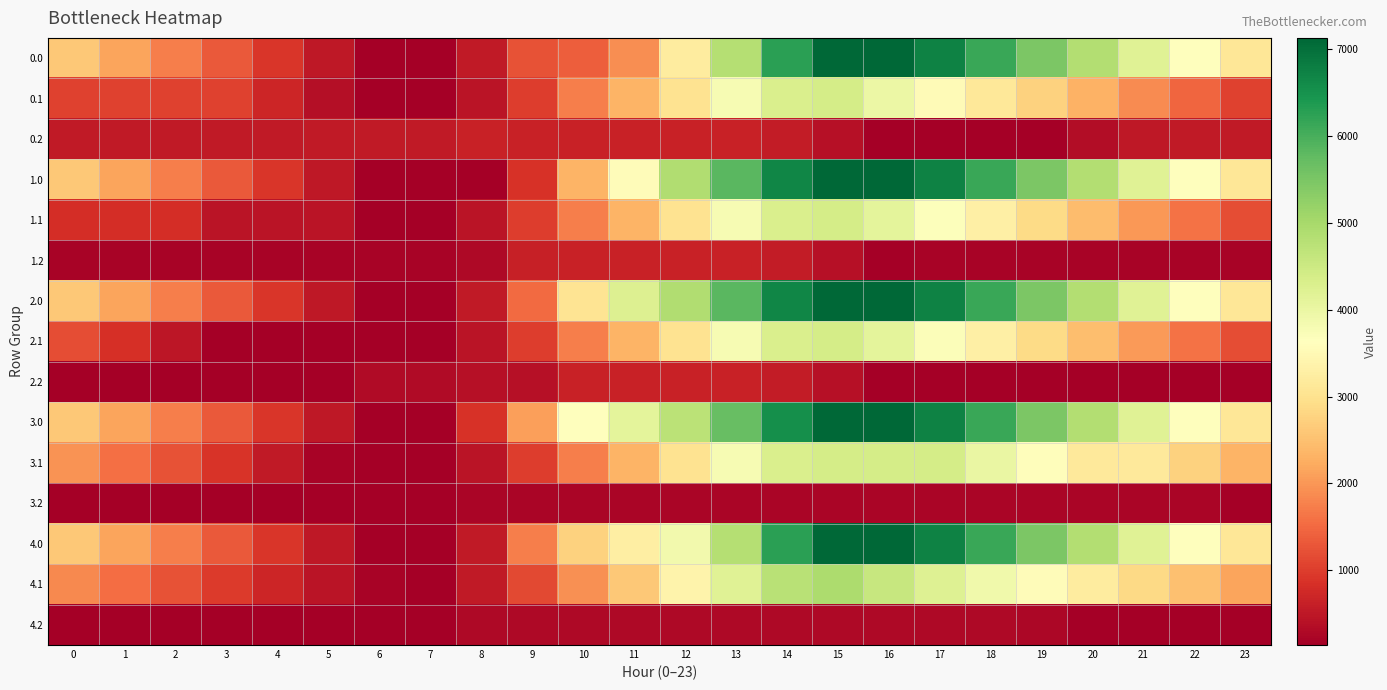

Reading left to right, what are all the values shown in this chart?

0.0: 0=2603.0	1=2149.0	2=1734.5	3=1326.1	4=917.1	5=513.3	6=142.5	7=142.5	8=533.8	9=1243.5	10=1380.6	11=1891.4	12=3209.8	13=4828.7	14=6258.6	15=7124.0	16=7123.9	17=6716.1	18=6141.2	19=5485.7	20=4849.5	21=4204.7	22=3606.4	23=3089.9
0.1: 0=1051.6	1=1051.6	2=1051.6	3=1051.6	4=708.5	5=381.6	6=142.5	7=142.5	8=466.2	9=996.9	10=1727.3	11=2349.2	12=3032.4	13=3774.6	14=4290.9	15=4389.4	16=3970.6	17=3539.4	18=3138.6	19=2734.5	20=2315.8	21=1879.1	22=1455.0	23=1051.6
0.2: 0=549.9	1=549.9	2=549.9	3=549.9	4=549.9	5=549.9	6=549.9	7=549.9	8=640.3	9=640.3	10=640.3	11=640.3	12=640.3	13=640.3	14=568.7	15=391.1	16=142.5	17=142.5	18=142.5	19=142.5	20=341.3	21=513.2	22=549.9	23=549.9
1.0: 0=2602.9	1=2148.8	2=1734.4	3=1325.9	4=916.9	5=513.1	6=142.5	7=142.5	8=142.5	9=852.2	10=2347.6	11=3552.4	12=4870.8	13=5823.8	14=6685.4	15=7124.0	16=7123.9	17=6715.9	18=6141.0	19=5485.5	20=4849.3	21=4204.5	22=3606.2	23=3089.7
1.1: 0=803.3	1=803.3	2=803.3	3=457.2	4=457.2	5=457.2	6=142.5	7=142.5	8=466.2	9=996.9	10=1727.3	11=2349.2	12=3032.4	13=3774.6	14=4290.9	15=4389.4	16=4110.8	17=3679.6	18=3278.8	19=2874.7	20=2456.0	21=2019.3	22=1595.2	23=1191.7
1.2: 0=210.6	1=210.6	2=210.6	3=210.6	4=210.6	5=210.6	6=210.6	7=210.6	8=301.0	9=617.4	10=640.3	11=640.3	12=640.3	13=640.3	14=568.7	15=391.1	16=142.5	17=210.6	18=210.6	19=210.6	20=210.6	21=210.6	22=210.6	23=210.6
2.0: 0=2603.0	1=2149.0	2=1734.5	3=1326.1	4=917.1	5=513.3	6=142.5	7=142.5	8=533.8	9=1522.1	10=3052.8	11=4257.6	12=4870.8	13=5823.8	14=6685.4	15=7124.0	16=7124.0	17=6716.1	18=6141.2	19=5485.7	20=4849.5	21=4204.7	22=3606.4	23=3089.9
2.1: 0=1204.8	1=840.1	2=488.6	3=142.5	4=142.5	5=142.5	6=142.5	7=142.5	8=466.2	9=996.9	10=1727.3	11=2349.2	12=3032.4	13=3774.6	14=4290.9	15=4389.4	16=4123.9	17=3692.6	18=3291.9	19=2887.8	20=2469.1	21=2032.3	22=1608.2	23=1204.8
2.2: 0=142.5	1=142.5	2=142.5	3=142.5	4=142.5	5=142.5	6=309.7	7=309.7	8=400.1	9=400.1	10=640.3	11=640.3	12=640.3	13=640.3	14=568.7	15=391.1	16=142.5	17=142.5	18=142.5	19=142.5	20=142.5	21=142.5	22=142.5	23=142.5
3.0: 0=2602.9	1=2148.8	2=1734.4	3=1326.1	4=917.1	5=513.3	6=142.5	7=142.5	8=869.2	9=2081.6	10=3612.3	11=4123.2	12=4736.4	13=5689.4	14=6551.0	15=7124.0	16=7123.9	17=6715.9	18=6141.0	19=5485.5	20=4849.3	21=4204.5	22=3606.2	23=3089.7
3.1: 0=1949.9	1=1585.2	2=1233.7	3=887.6	4=544.5	5=217.6	6=142.5	7=142.5	8=466.2	9=996.9	10=1727.3	11=2349.2	12=3032.4	13=3774.6	14=4290.9	15=4389.4	16=4389.4	17=4389.4	18=3988.7	19=3584.6	20=3165.9	21=3165.9	22=2741.8	23=2338.3
3.2: 0=142.5	1=142.5	2=142.5	3=142.5	4=142.5	5=142.5	6=142.5	7=142.5	8=232.9	9=232.9	10=232.9	11=232.9	12=232.9	13=232.9	14=232.9	15=232.9	16=232.9	17=232.9	18=232.9	19=232.9	20=232.9	21=232.9	22=232.9	23=142.5
4.0: 0=2603.0	1=2149.0	2=1734.5	3=1326.1	4=917.1	5=513.3	6=142.5	7=142.5	8=533.8	9=1746.2	10=2751.6	11=3262.5	12=3875.7	13=4828.7	14=6258.6	15=7124.0	16=7124.0	17=6716.1	18=6141.2	19=5485.7	20=4849.5	21=4204.7	22=3606.4	23=3089.9
4.1: 0=1836.9	1=1541.8	2=1260.1	3=983.6	4=710.3	5=453.1	6=208.1	7=142.5	8=534.5	9=1133.5	10=1932.3	11=2622.4	12=3374.0	13=4184.4	14=4769.0	15=4935.9	16=4586.8	17=4225.3	18=3894.2	19=3559.8	20=3210.8	21=2843.7	22=2489.3	23=2155.6
4.2: 0=142.5	1=142.5	2=142.5	3=142.5	4=142.5	5=142.5	6=142.5	7=142.5	8=301.2	9=289.6	10=289.6	11=289.6	12=289.6	13=289.6	14=289.6	15=289.6	16=289.6	17=289.6	18=289.6	19=274.0	20=142.5	21=142.5	22=142.5	23=142.5